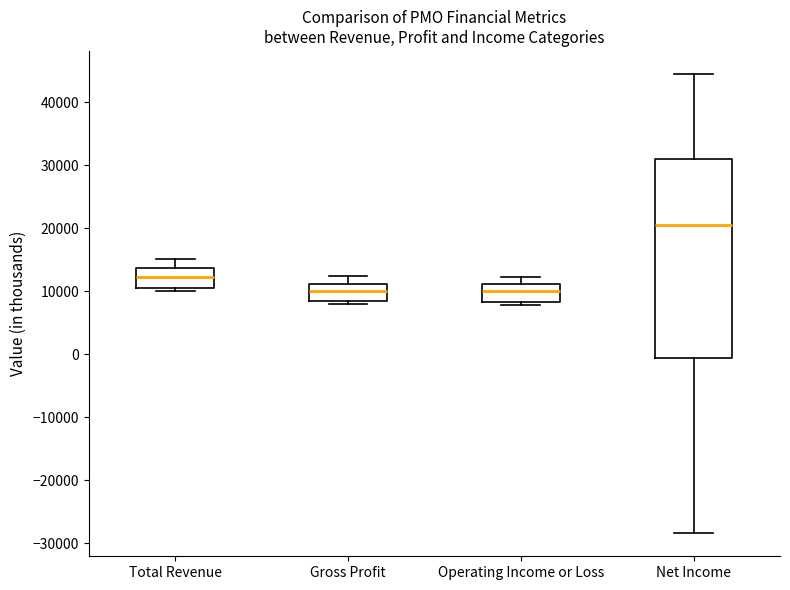

Where is the lower edge of the box for Total Revenue on the y-axis? The values are not printed on the chart, so give them approximately, as read against the axis.

11000